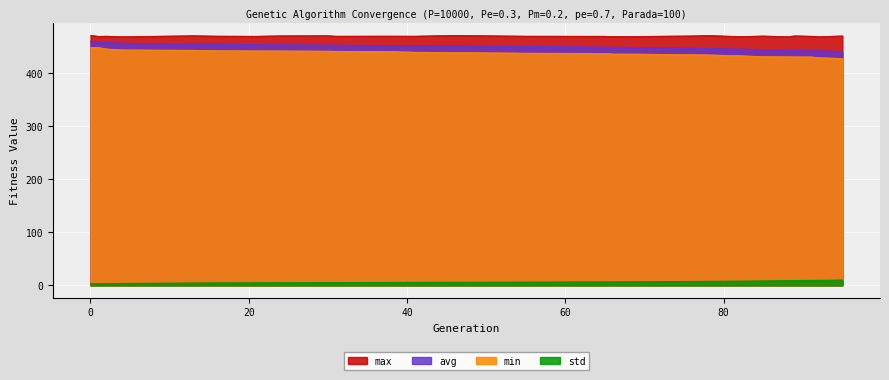

What is the maximum value shown in the chart?

471.3